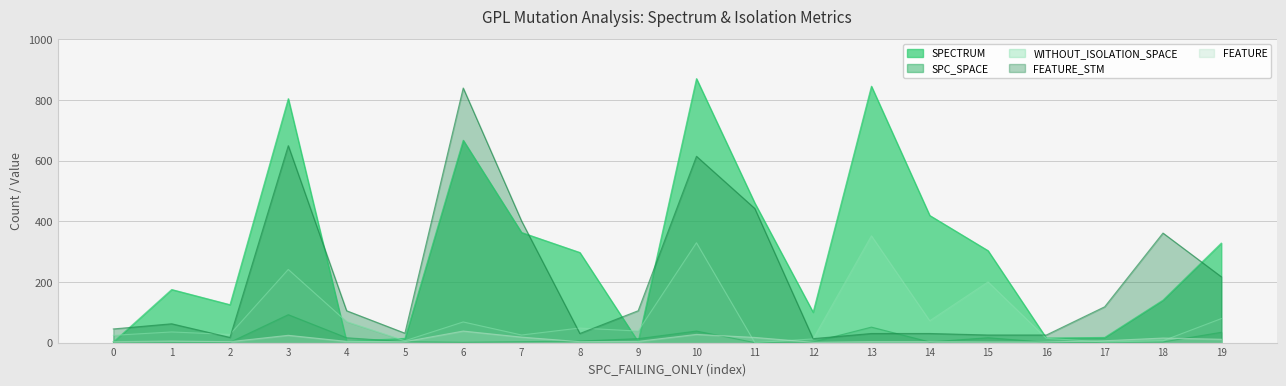

Rank the series by their maximum value, from highest to lowest.

SPECTRUM, FEATURE_STM, WITHOUT_ISOLATION_SPACE, SPC_SPACE, FEATURE